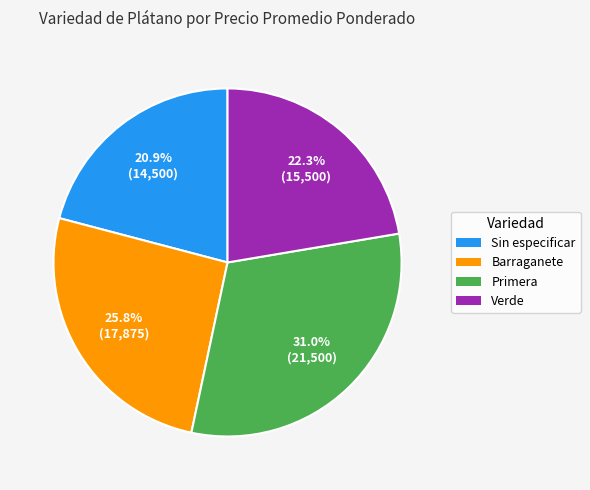

Do Barraganete and Sin especificar together represent more than half of the pie?

No